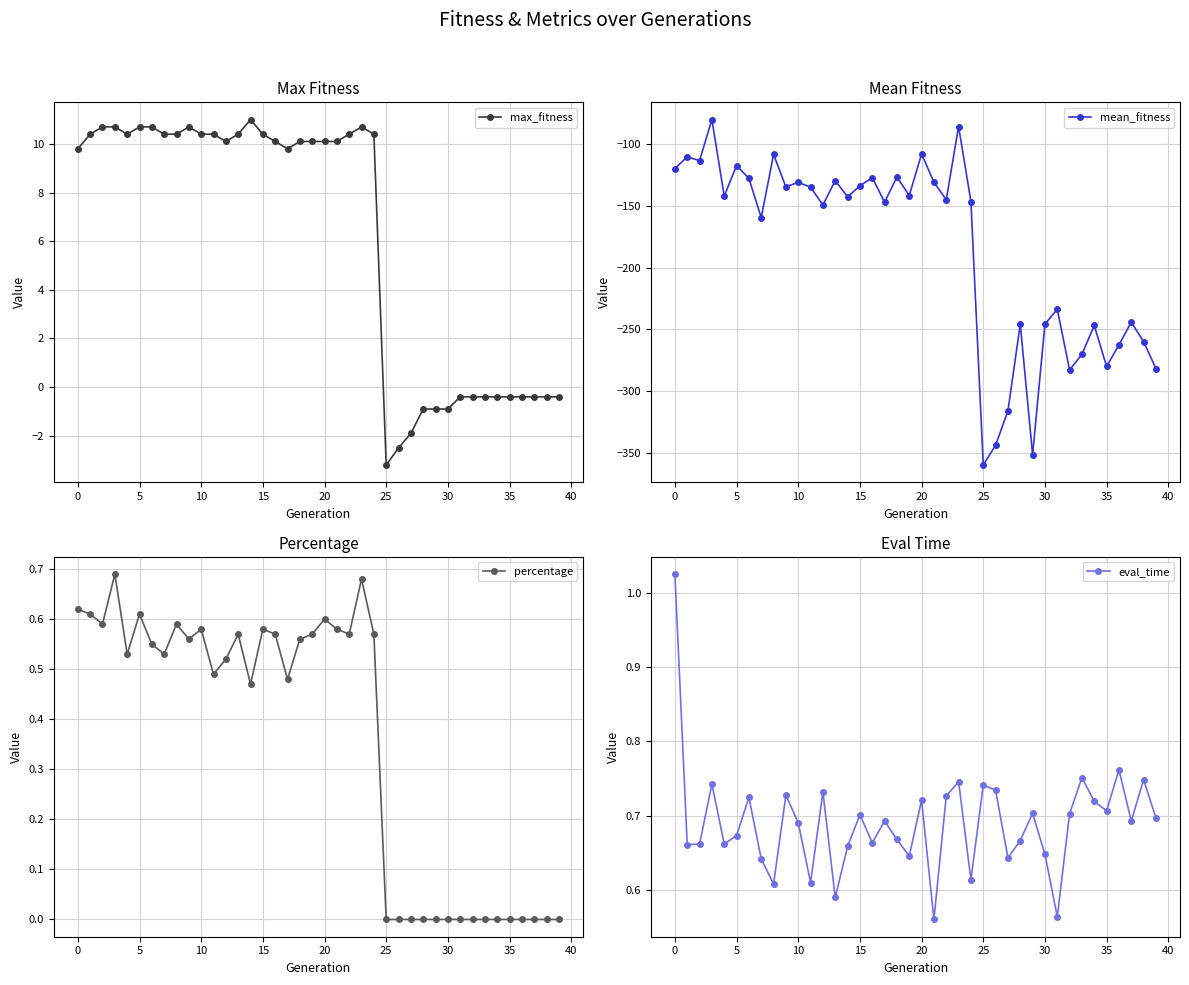

What is the highest value of the max_fitness series?

11.0